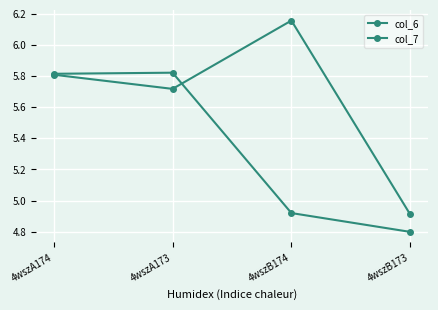

How many values in the col_6 series are below 5?

2